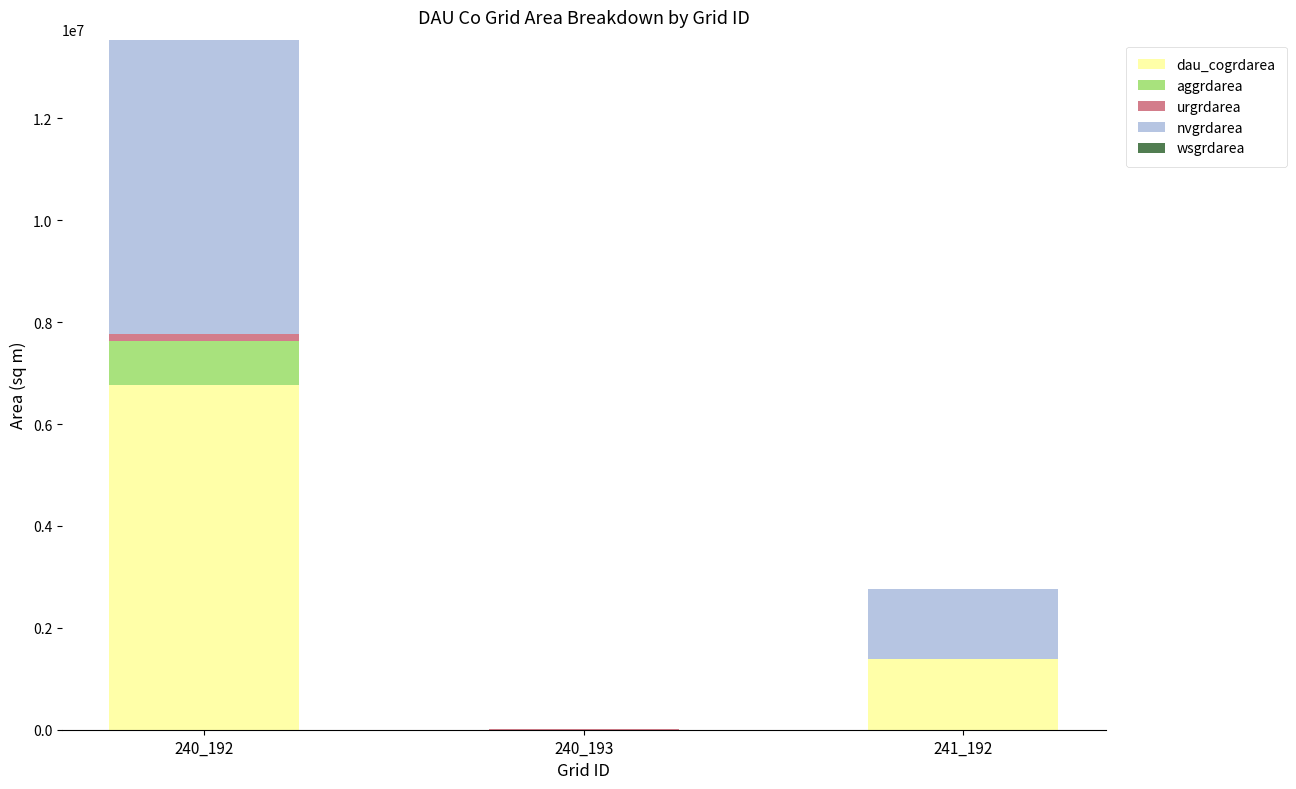

What is the highest value of the dau_cogrdarea series?

6771600